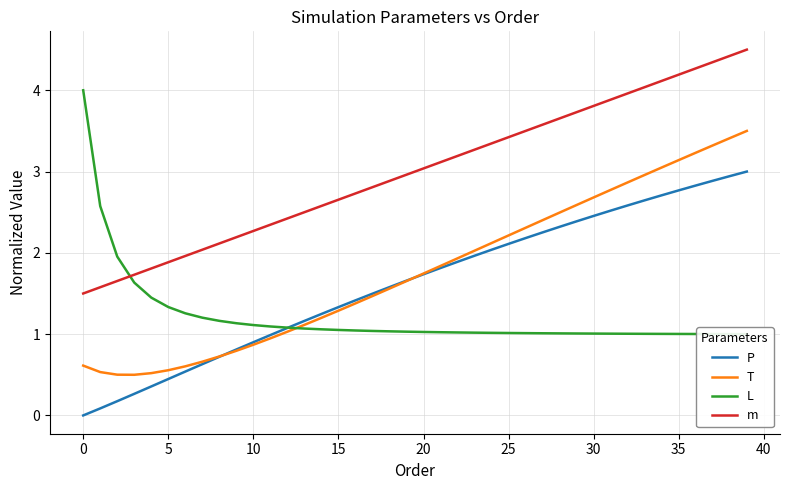

Rank the series by their maximum value, from lowest to highest.

P, T, L, m